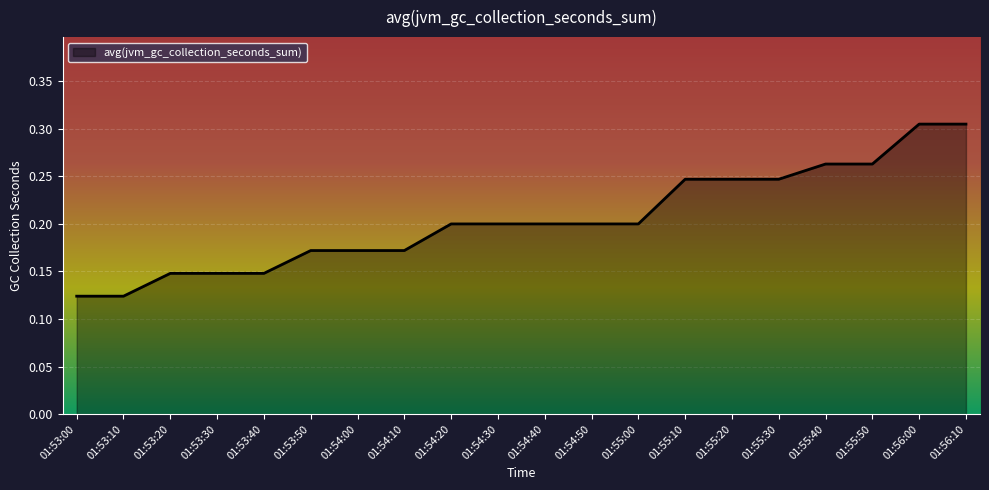

Is it true that the value at 01:53:30 is 0.0?

False